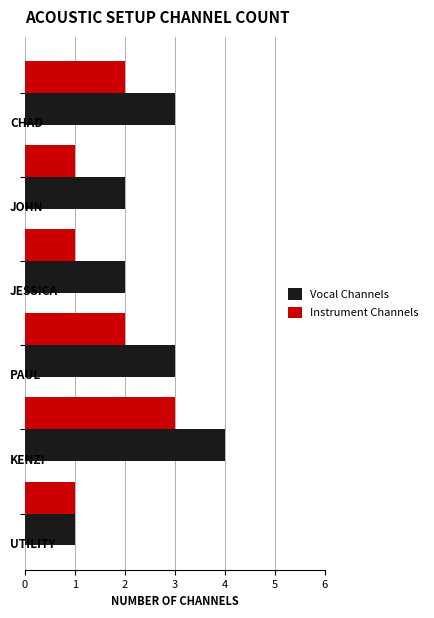

Which series has the largest total across all categories?

Vocal Channels